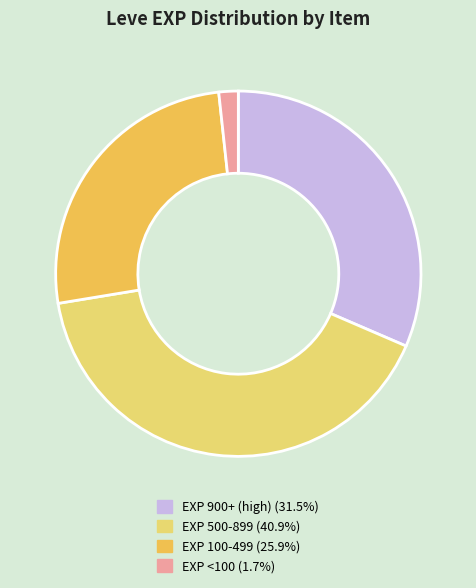

Is there a majority slice in this chart?

No